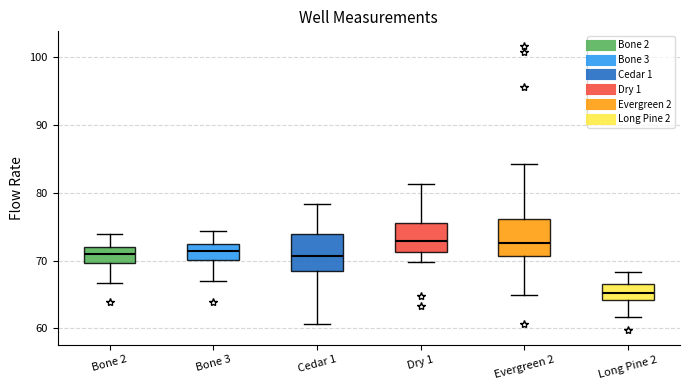

Reading left to right, transcribe this box plot: for each box, give where its median line is, the range the box spans, and where its two whiskers end, as read against the y-axis. The values are not printed on the chart, so give them approximately, as read against the axis.

Bone 2: median 71, box 70 to 72, whiskers 67 to 74
Bone 3: median 71, box 70 to 72, whiskers 67 to 74
Cedar 1: median 71, box 68 to 74, whiskers 61 to 78
Dry 1: median 73, box 71 to 76, whiskers 70 to 81
Evergreen 2: median 73, box 71 to 76, whiskers 65 to 84
Long Pine 2: median 65, box 64 to 67, whiskers 62 to 68